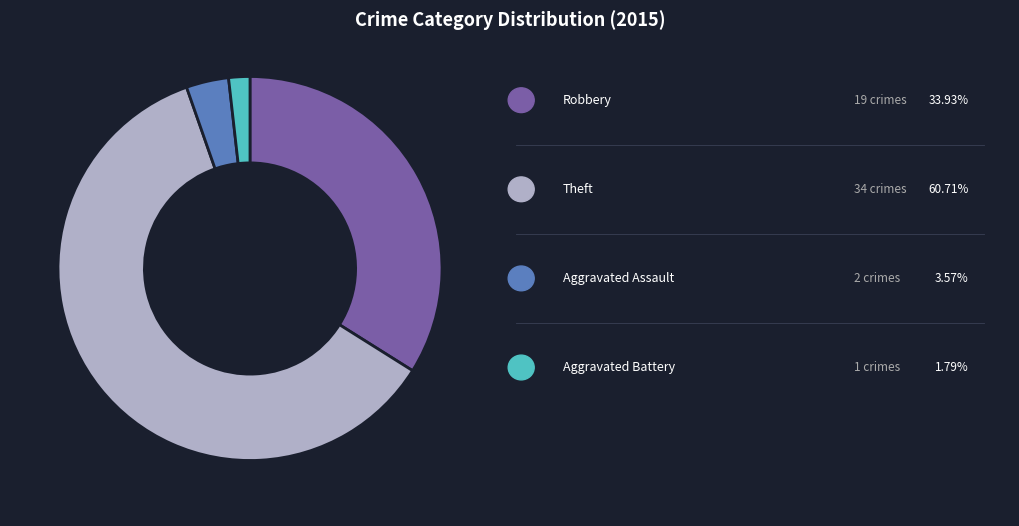

Is there a majority slice in this chart?

Yes